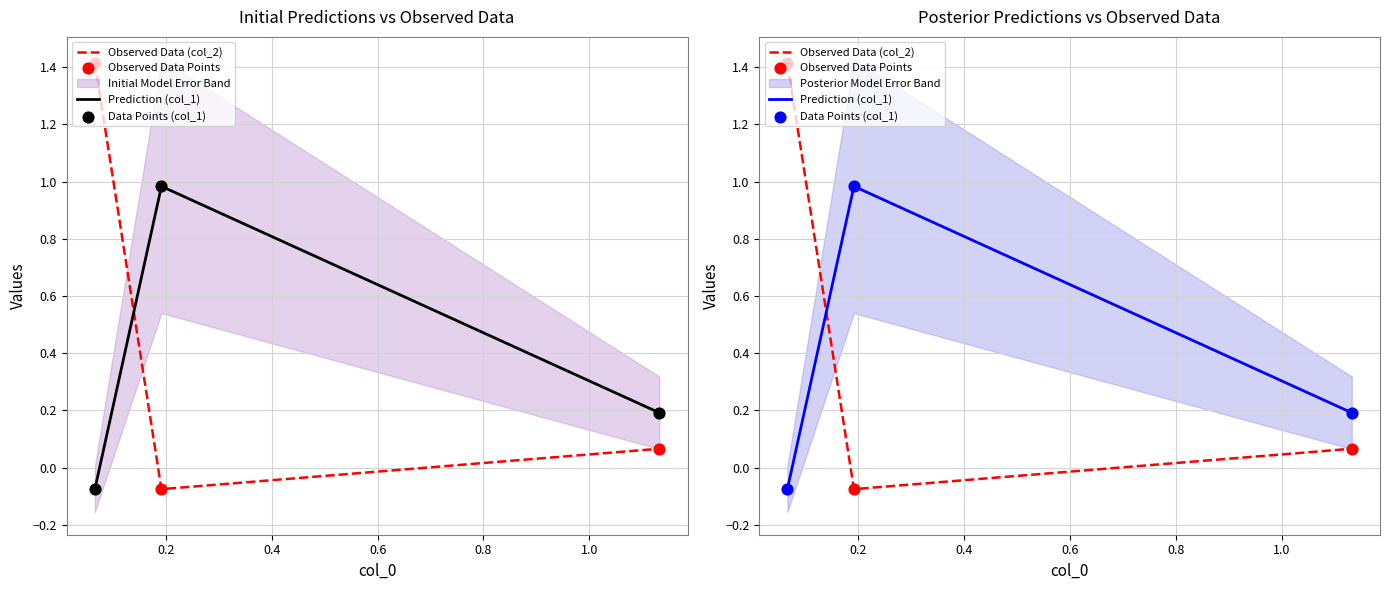

Which series has the widest spread of Y values?

Observed Data (col_2)